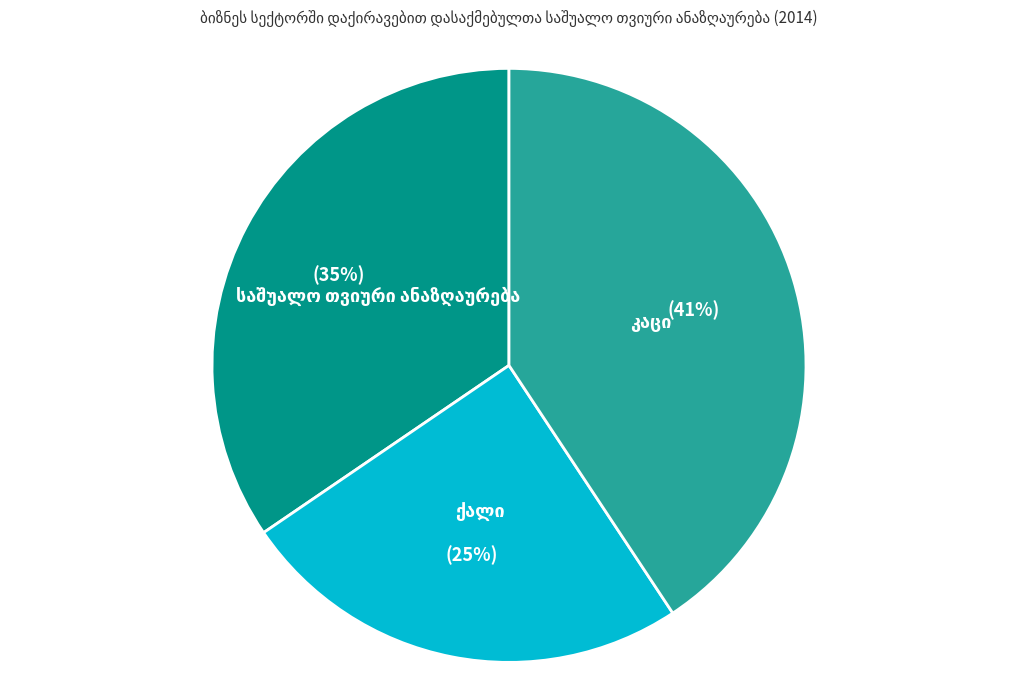

To the nearest percent, what is the difference between the largest and smallest slice percentages?

16%